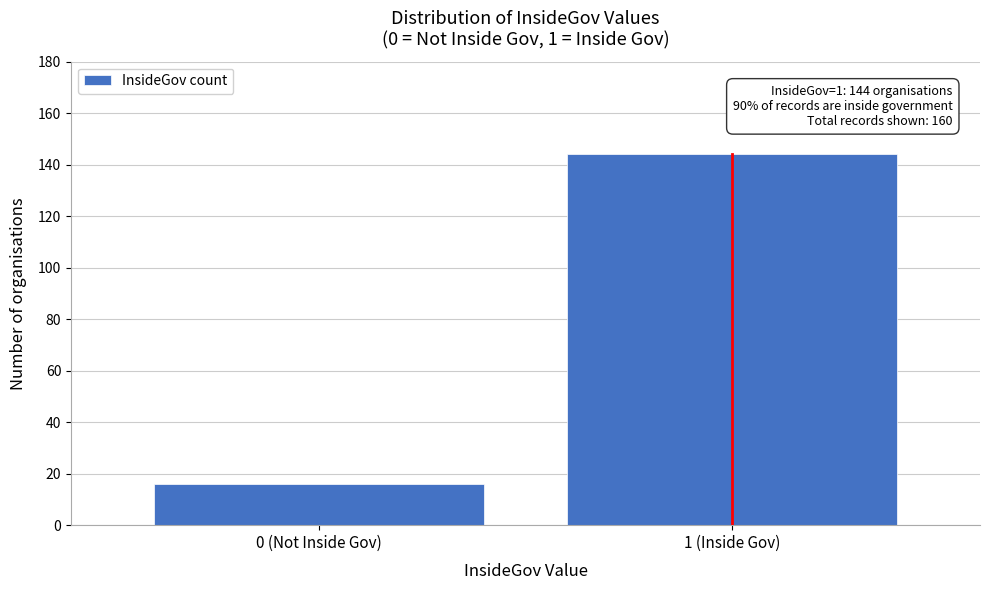

Reading right to left, what are all the values shown in this chart?

1 (Inside Gov)=144	0 (Not Inside Gov)=16